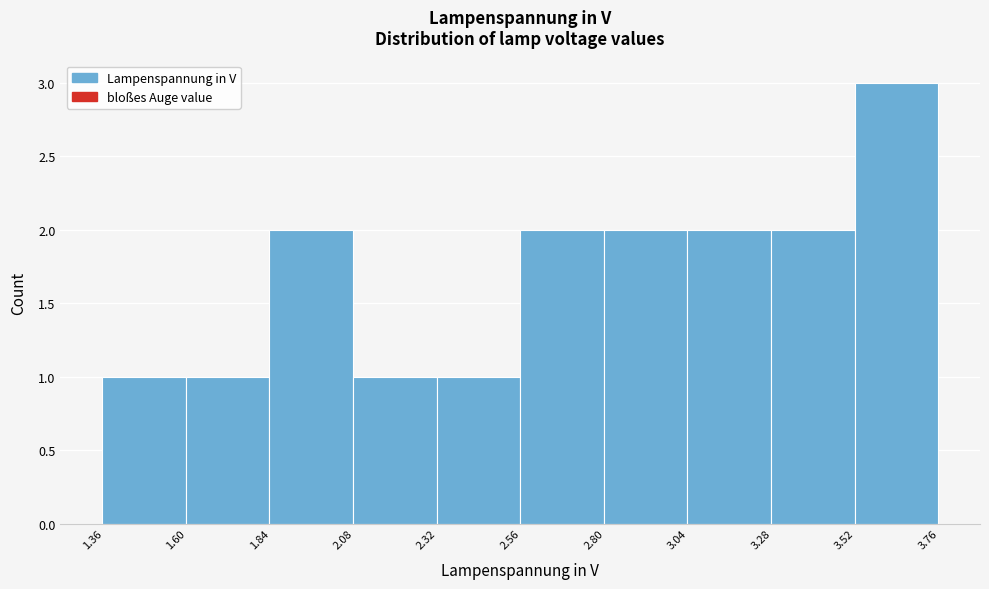

Over which range of the x-axis is the bar tallest?

3.50 to 3.75